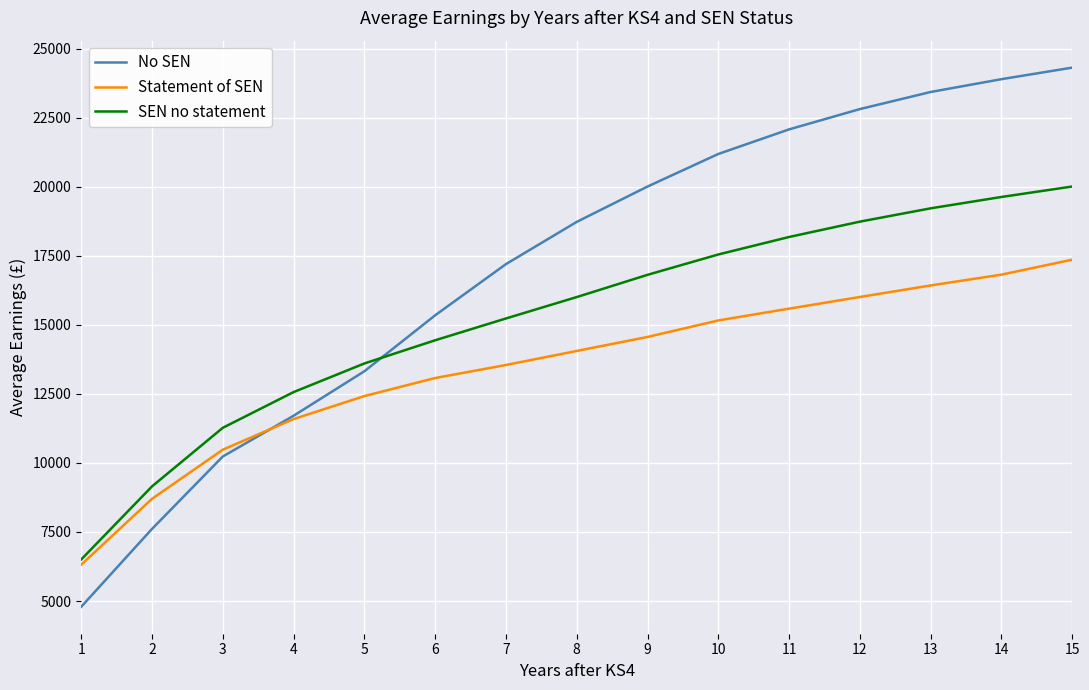

True or false: SEN no statement has more than 0 points higher than both neighbors.

False